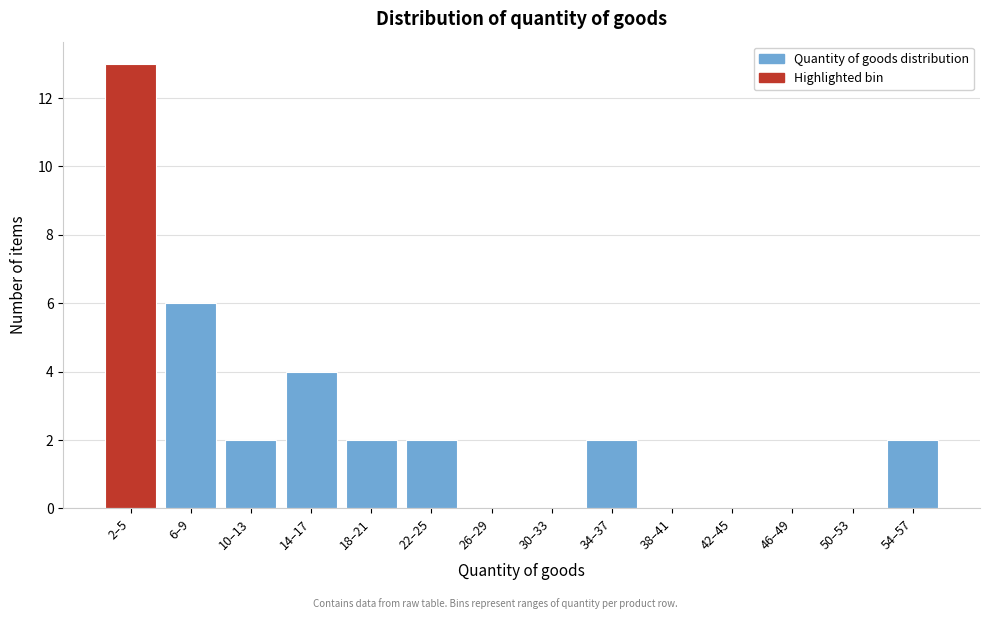

Reading left to right, what are all the values shown in this chart?

2–5=13	6–9=6	10–13=2	14–17=4	18–21=2	22–25=2	26–29=0	30–33=0	34–37=2	38–41=0	42–45=0	46–49=0	50–53=0	54–57=2